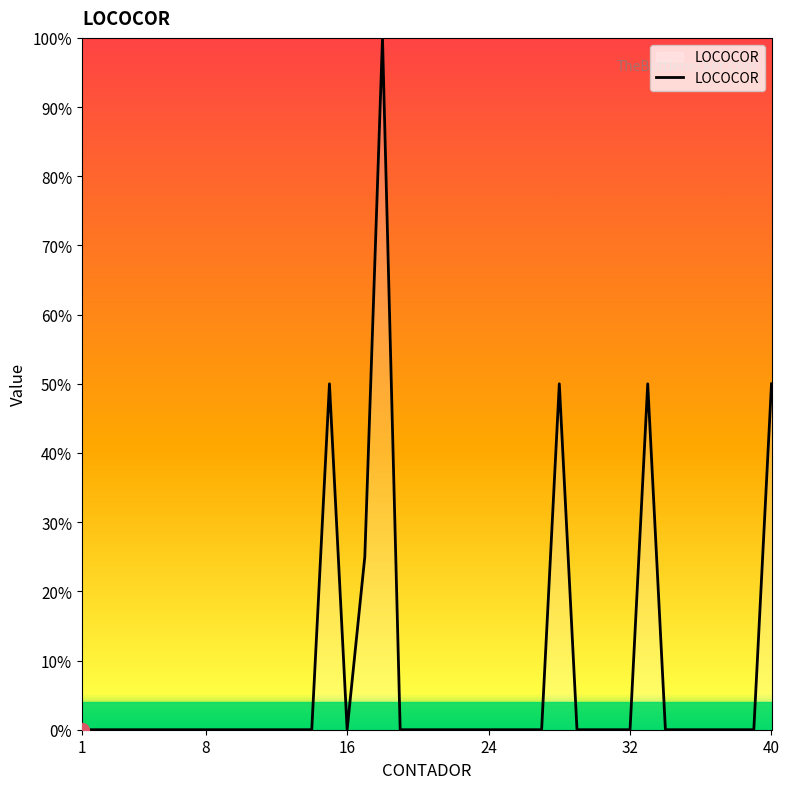

What is the greatest value displayed?

100